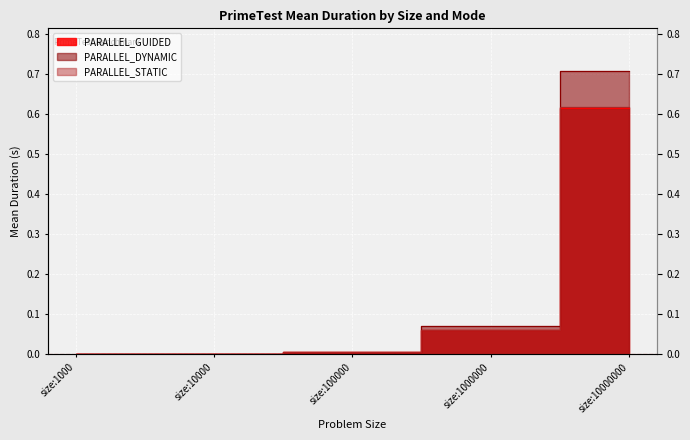

What are all the series names shown in the legend?

PARALLEL_GUIDED, PARALLEL_DYNAMIC, PARALLEL_STATIC